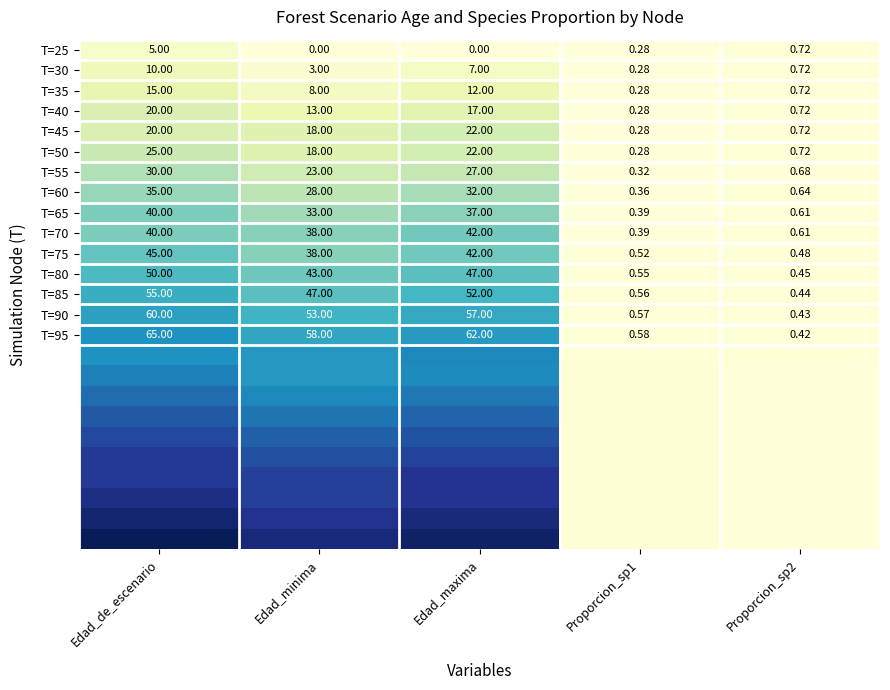

Which has a higher value, Proporcion_sp1 or Edad_de_escenario?

Edad_de_escenario